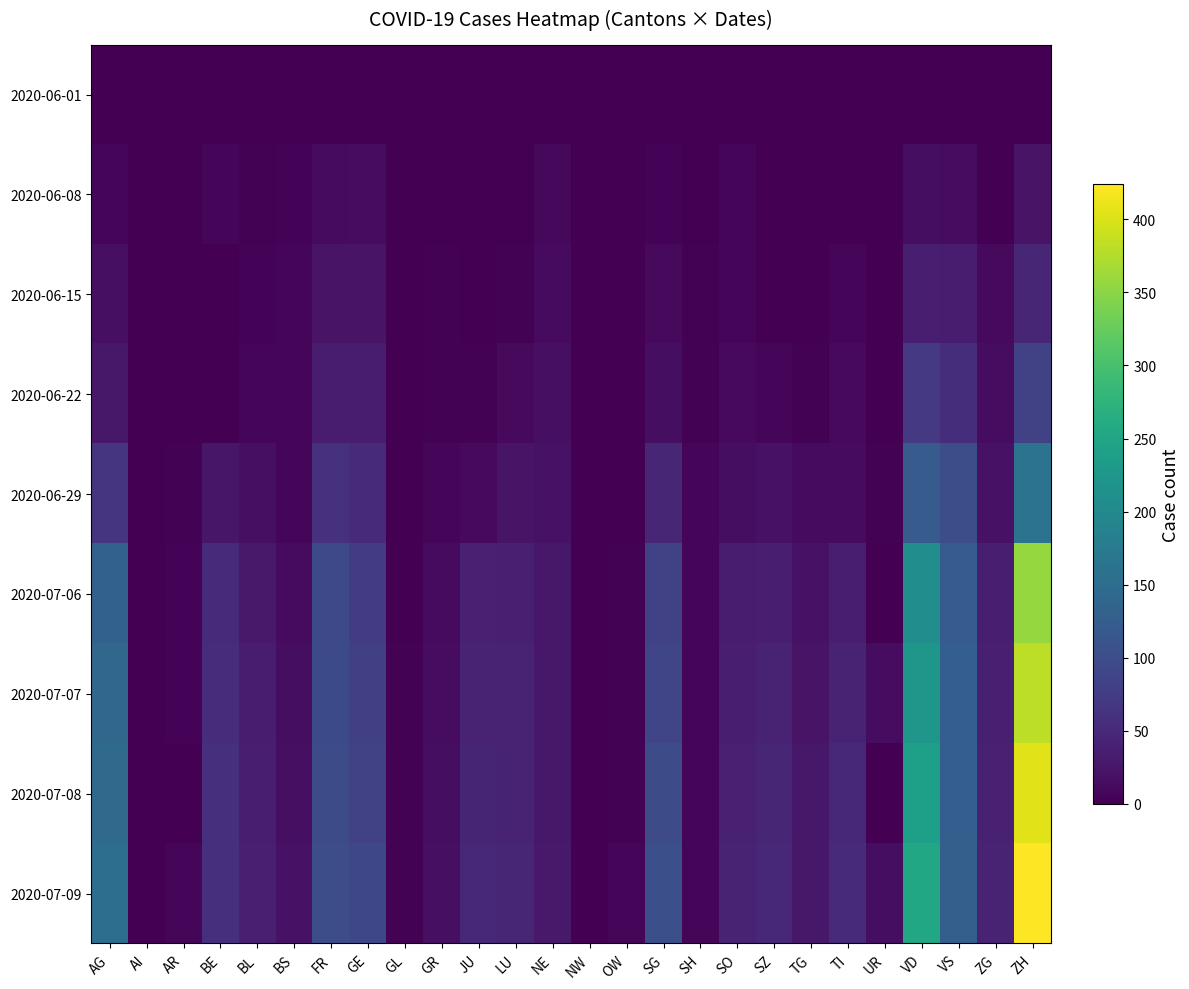

Which series changed the most between VD and VS?

2020-07-09